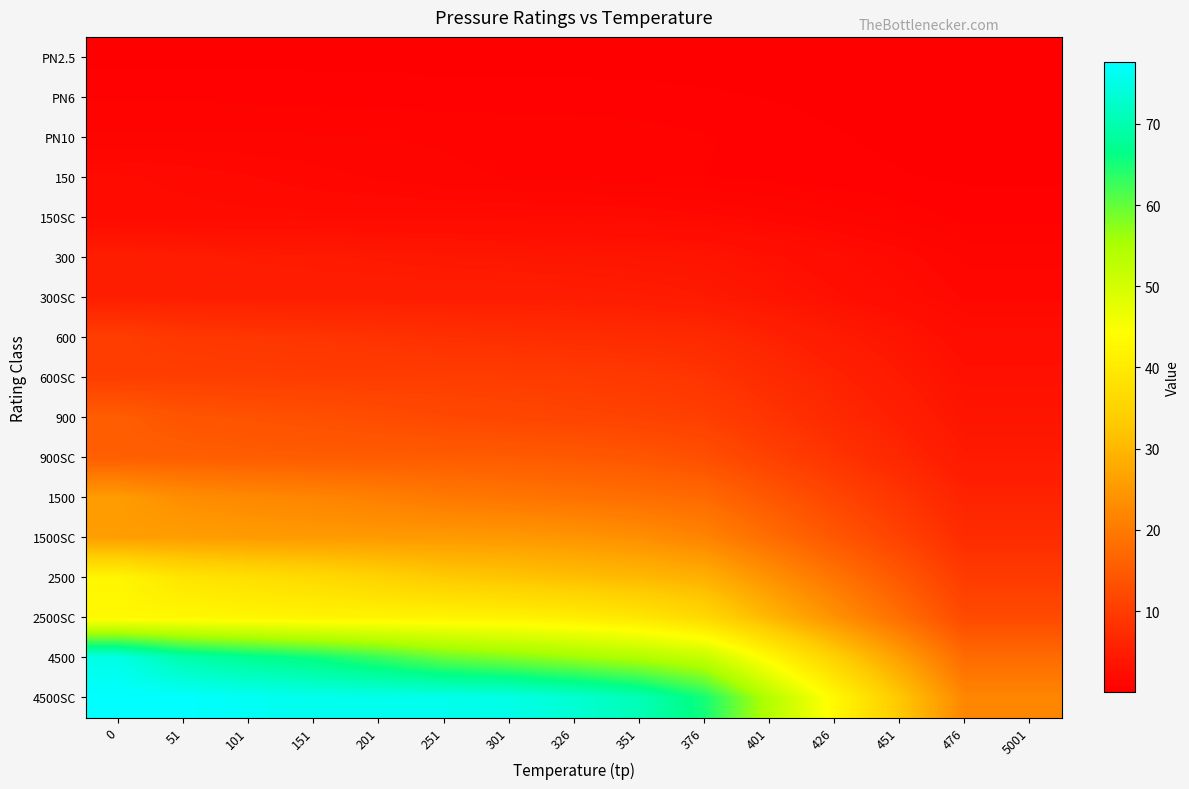

At how many categories does at least one series exceed 37?

12